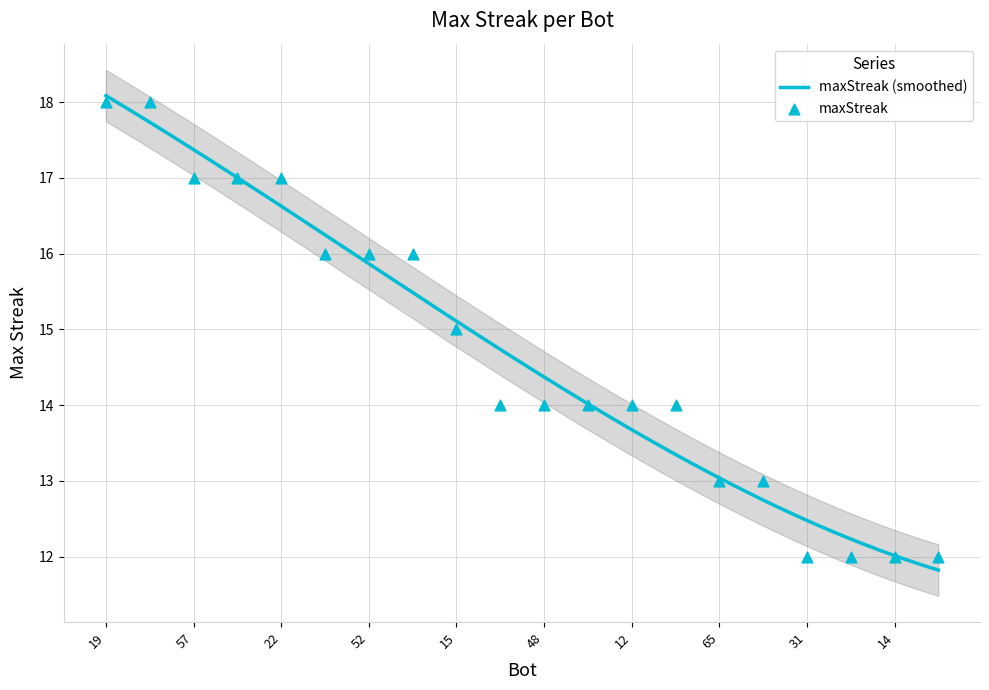

Approximately how many times larger is the value at 67 compared to 64?

1.1